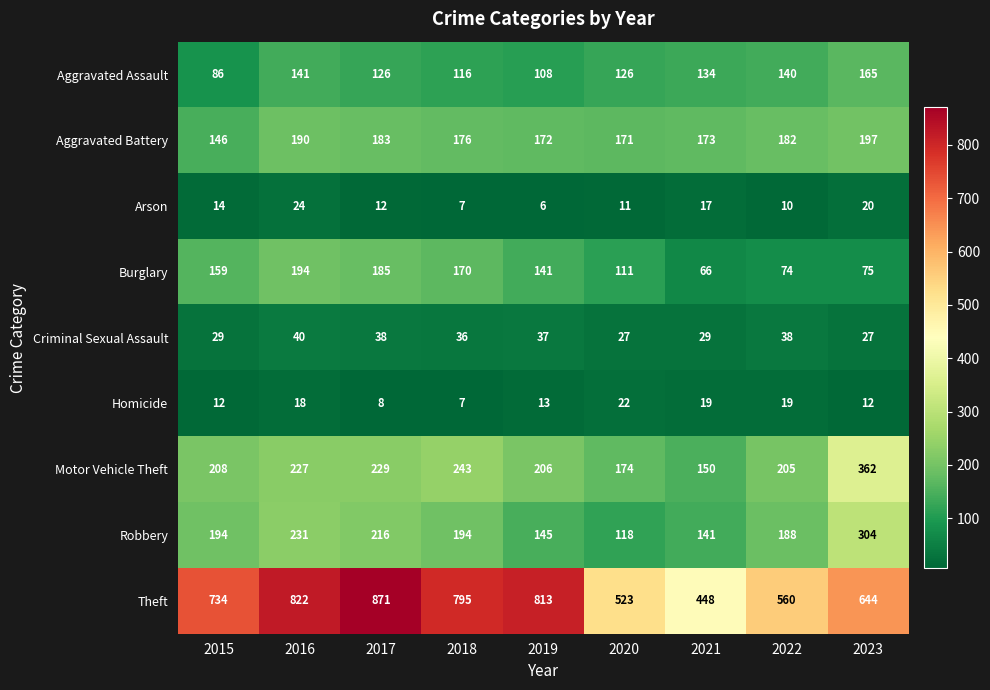

What is the spread (max minus min) of values at 2018?

788